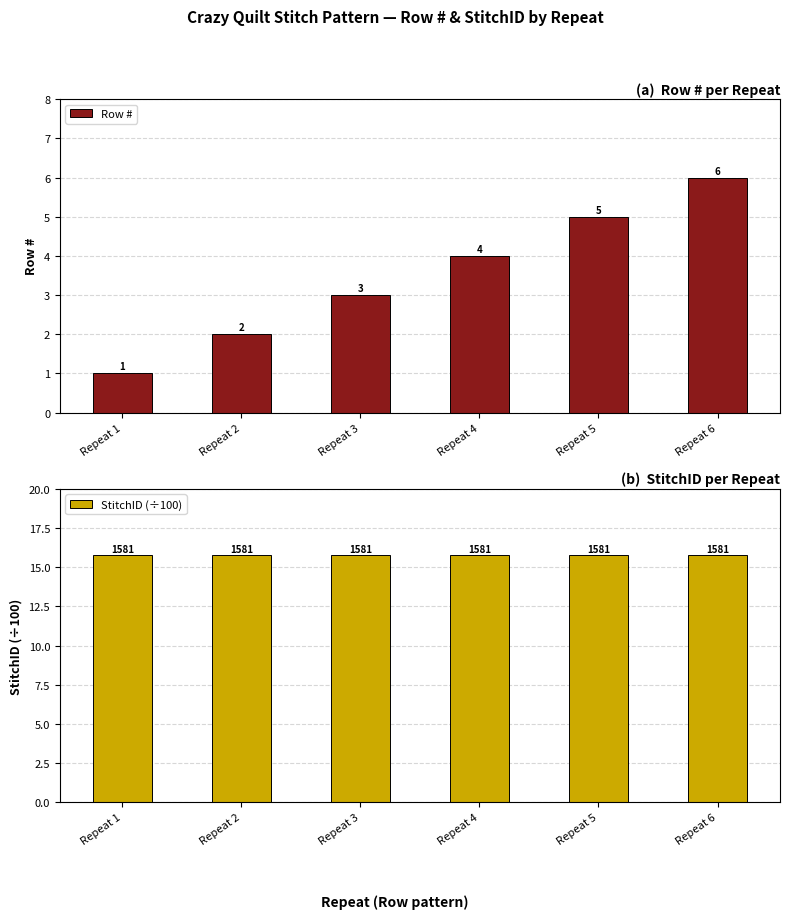

The StitchID (÷100) series shows 21.4 at Repeat 2. True or false?

False